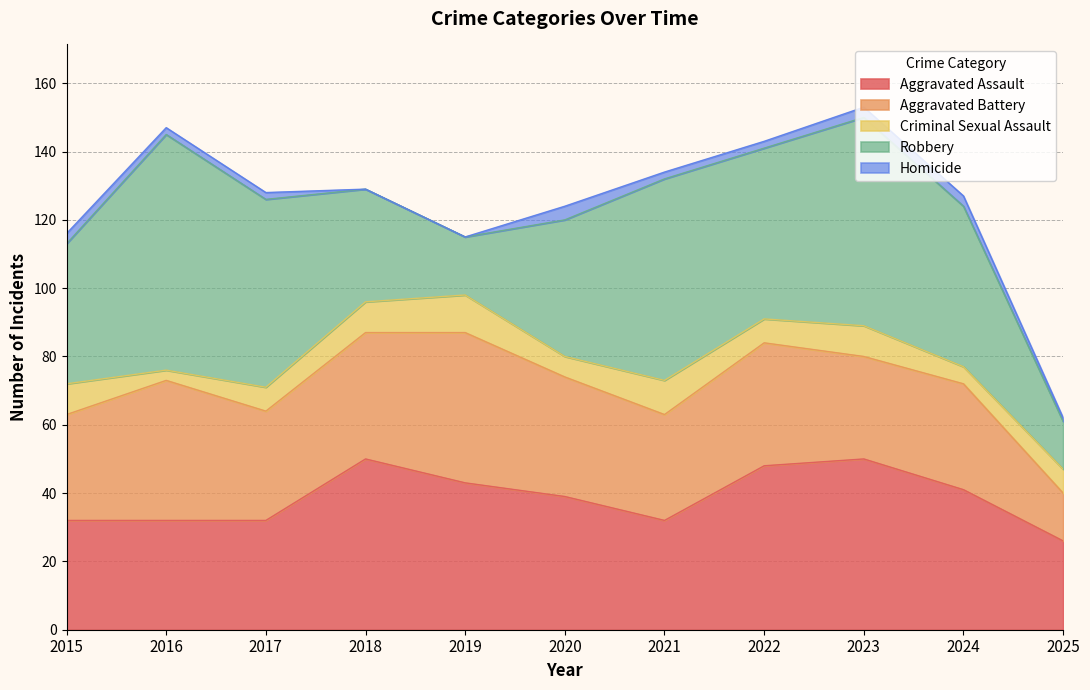

Is the value of Aggravated Assault at 2015 greater than the value of Aggravated Battery at 2023?

Yes